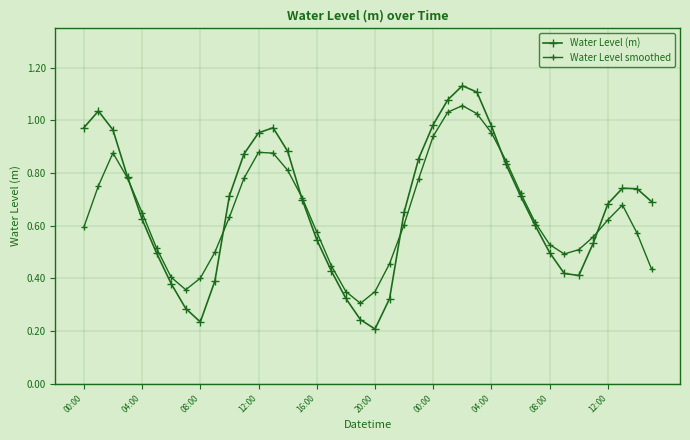

How many categories are shown in the chart?

40